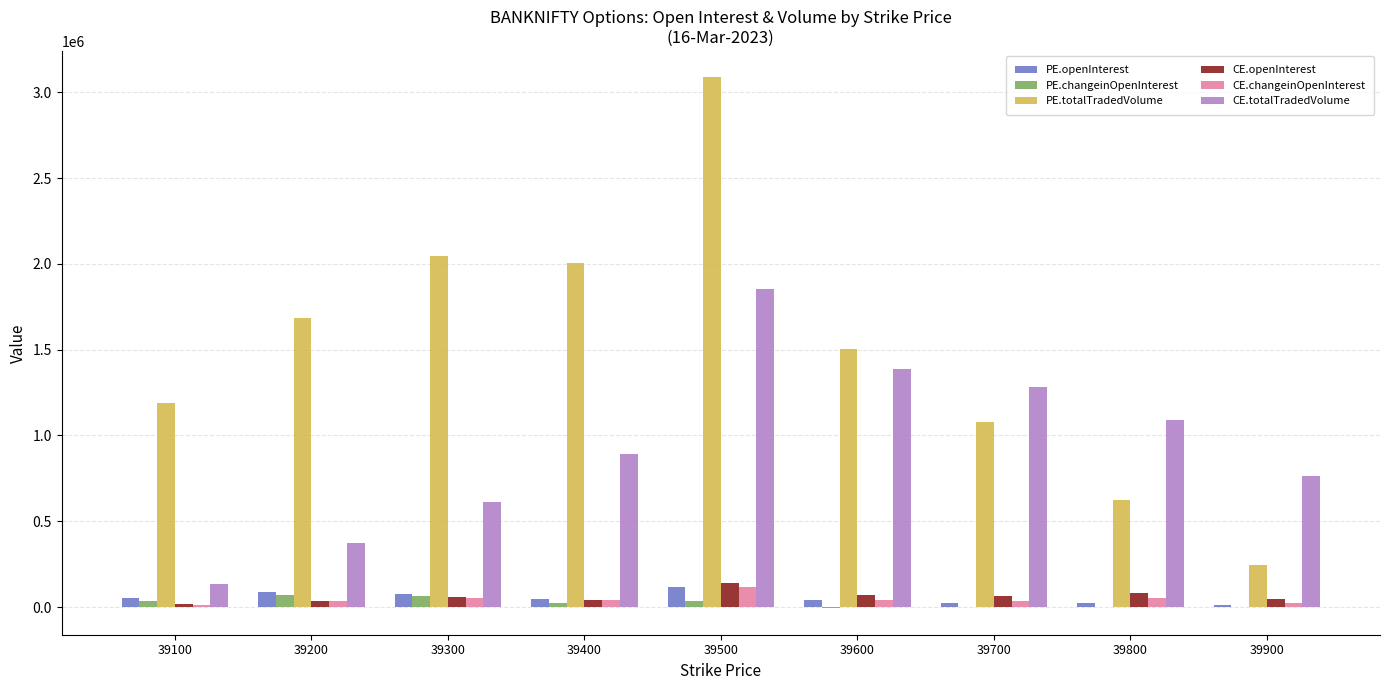

At which category is the sum across all series the highest?

39500